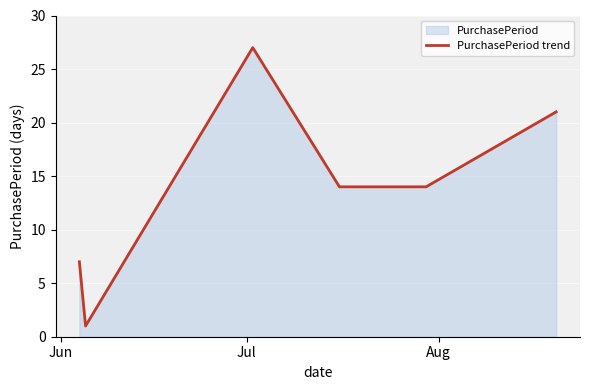

How many interior local valleys (lower than both neighbors) does the data have?

1